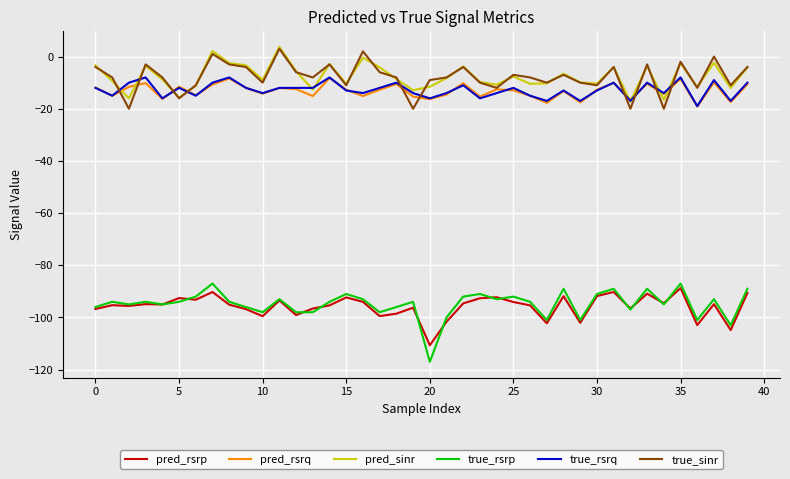

True or false: pred_sinr and pred_rsrp intersect in this chart.

False